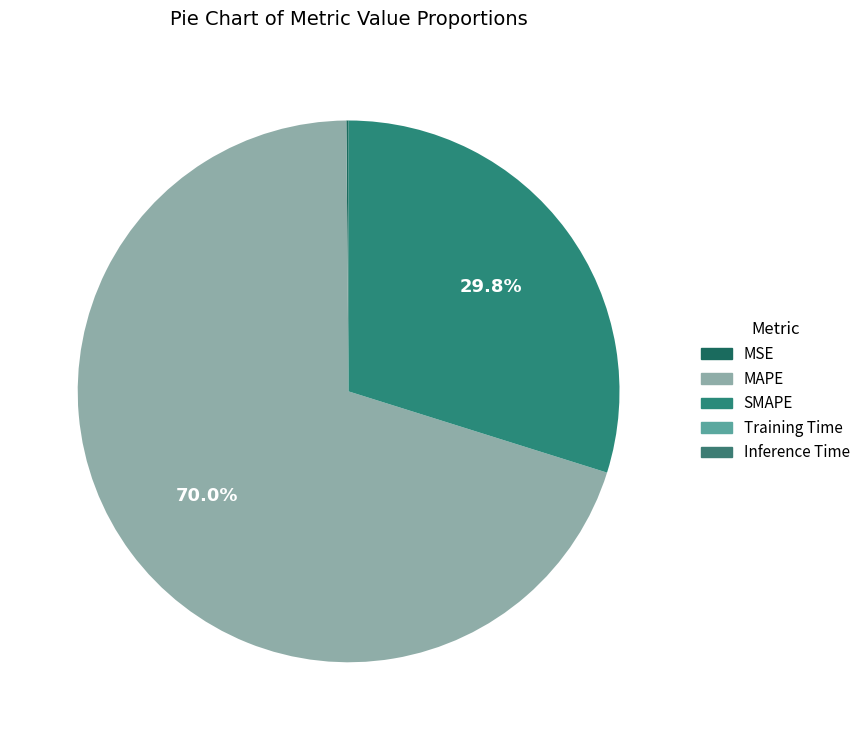

What percentage is the SMAPE slice, to the nearest percent?

30%